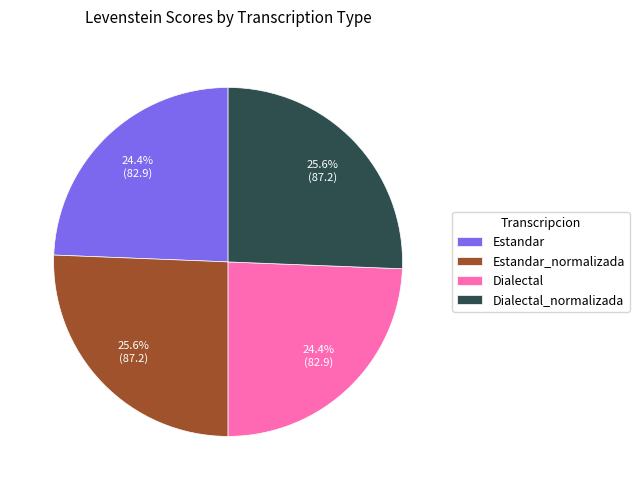

Is it true that Dialectal_normalizada is 26% of the pie?

True